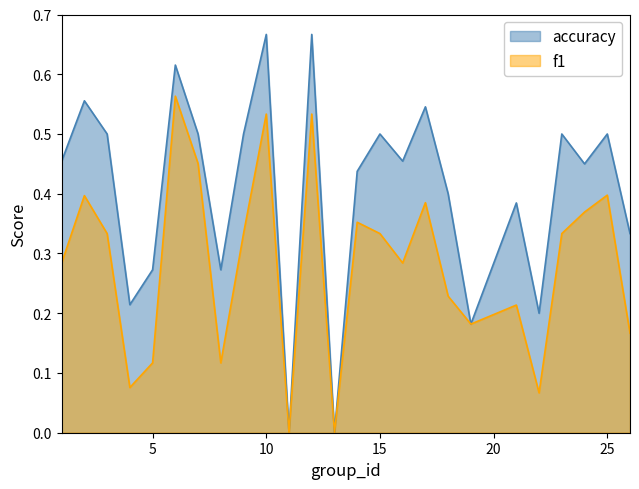

Which series has the largest total across all categories?

accuracy